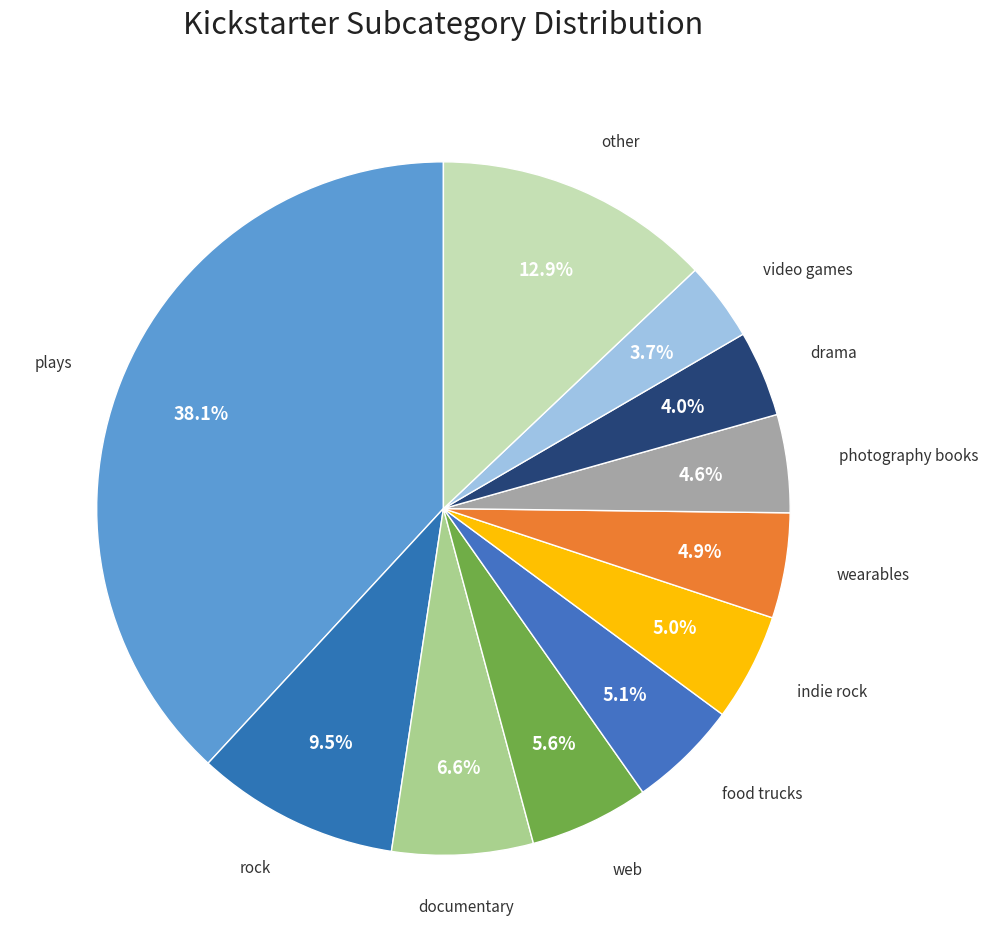

Is there a majority slice in this chart?

No